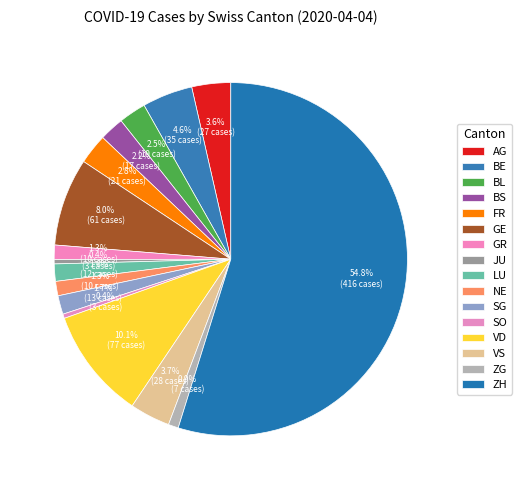

How many slices are in this pie chart?

16